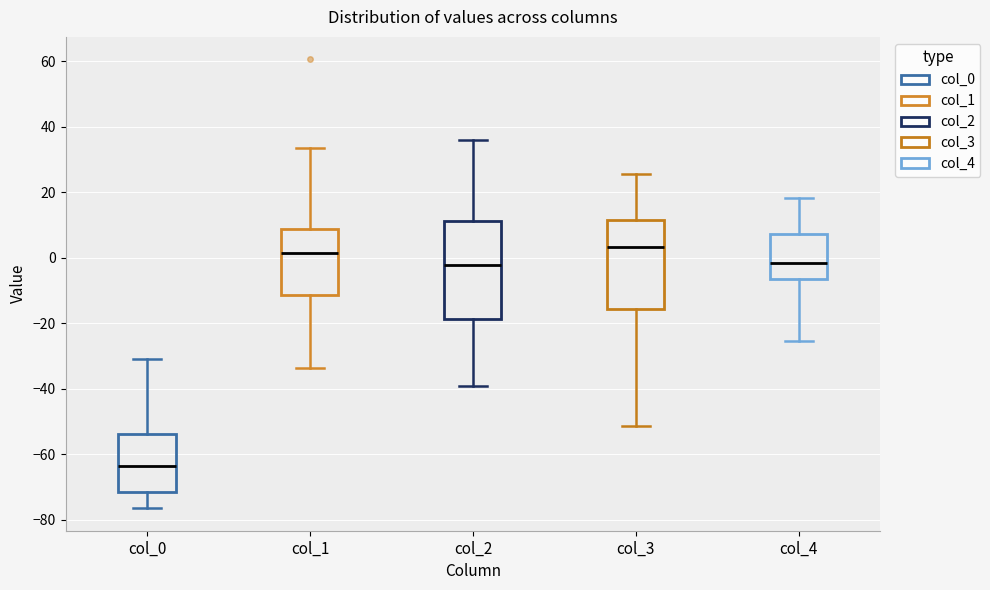

Which box is the tallest, from its lower edge to its upper edge?

col_2